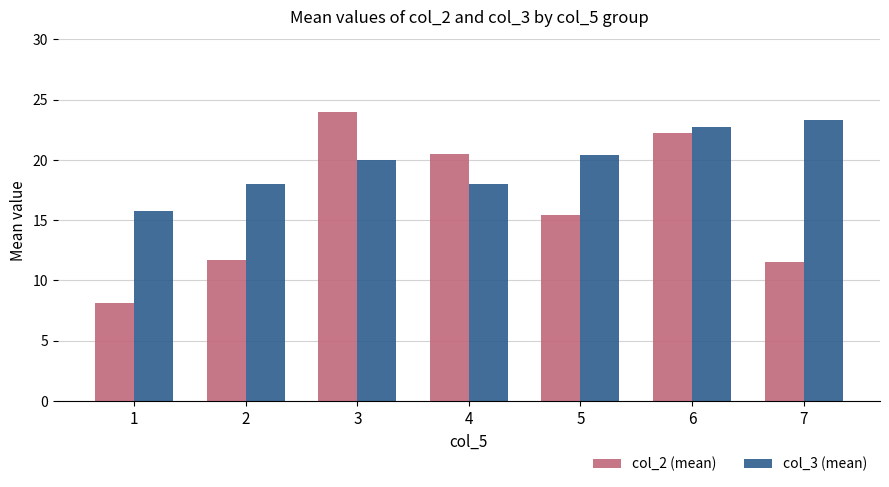

At which category does the chart reach its minimum across all series?

1